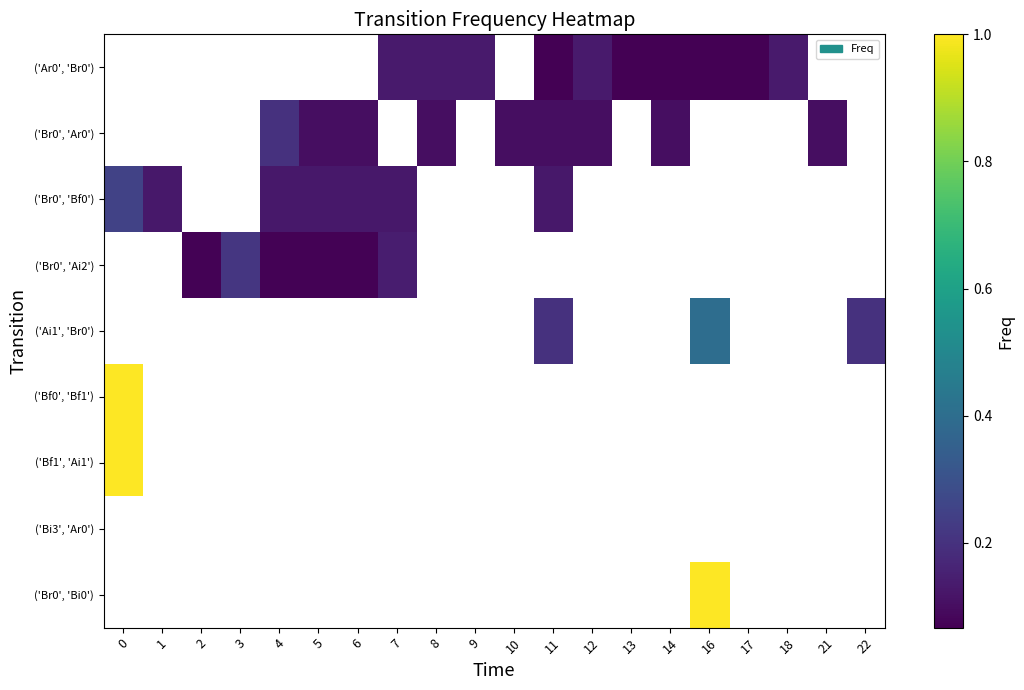

Count the number of categories in the chart.

20